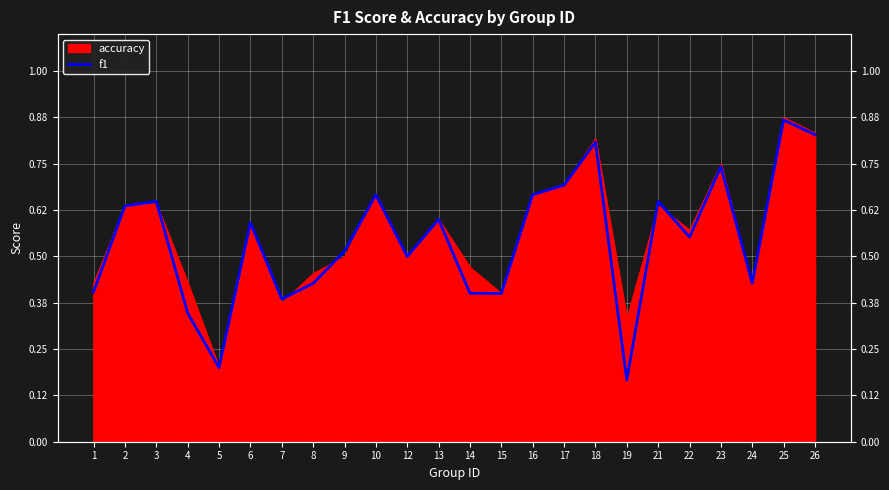

Reading right to left, list all the values displayed in this chart.

0.8	0.9	0.4	0.7	0.6	0.6	0.2	0.8	0.7	0.7	0.4	0.4	0.6	0.5	0.7	0.5	0.4	0.4	0.6	0.2	0.3	0.6	0.6	0.4